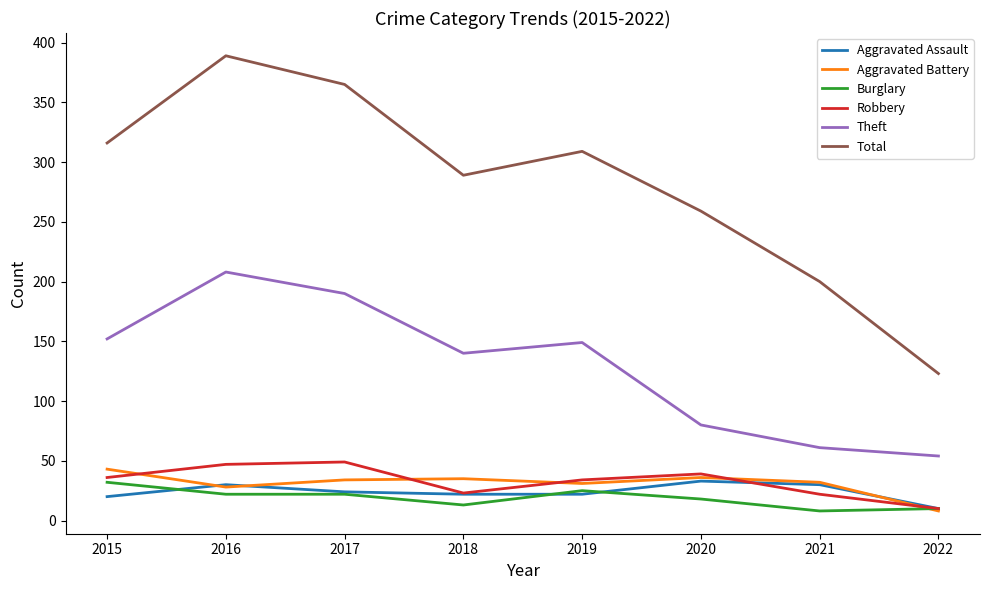

What is the greatest value displayed?

389